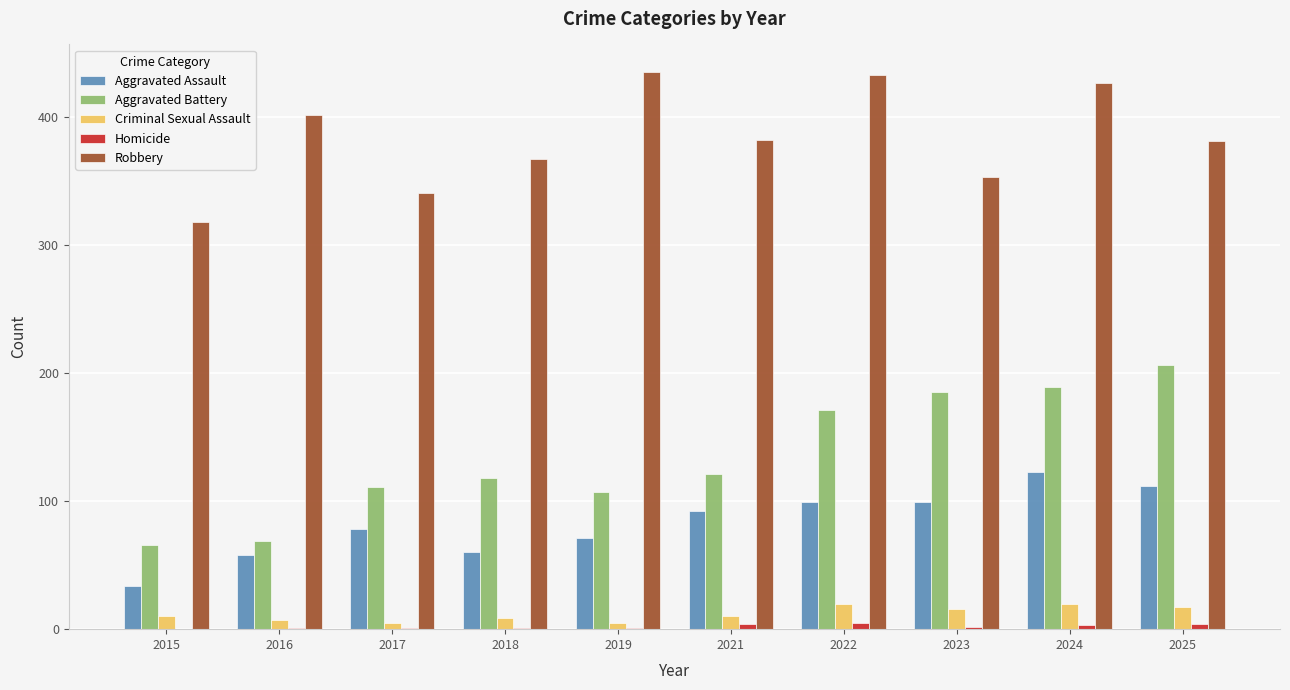

Count the number of categories in the chart.

10